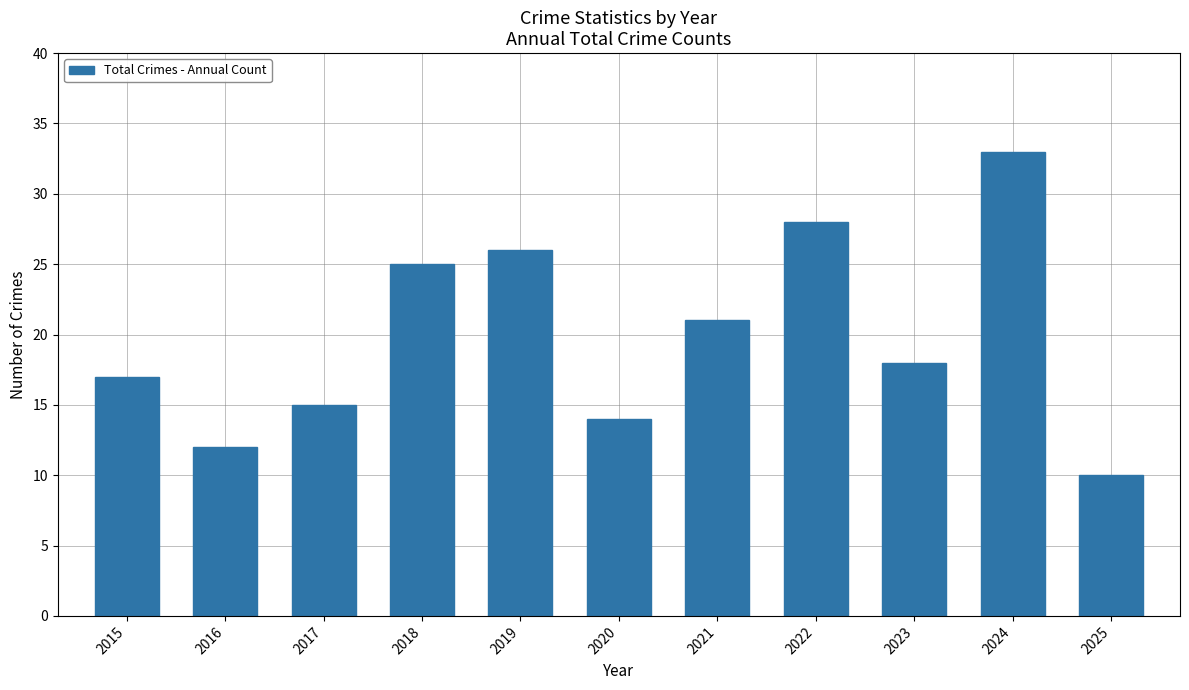

Does the chart contain any negative values?

No